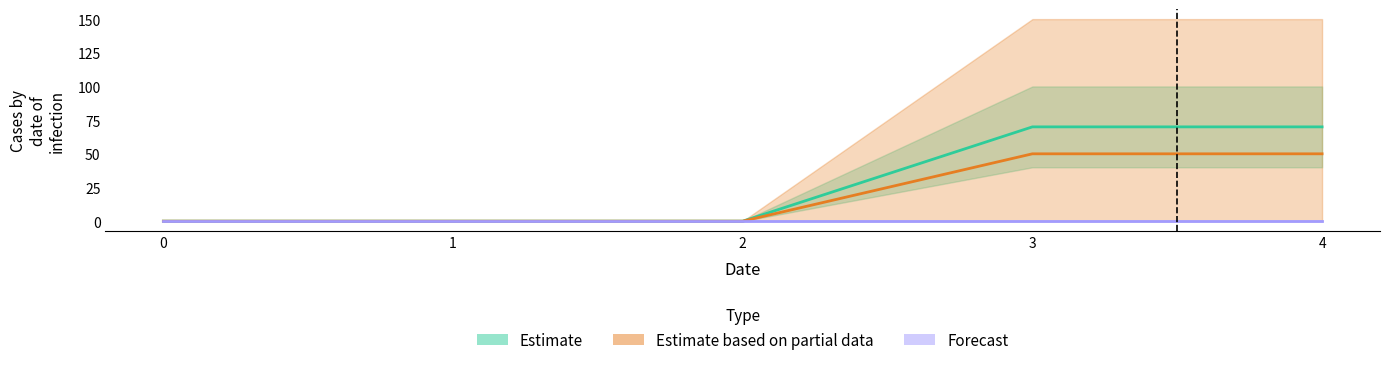

Reading left to right, what are all the values shown in this chart?

1: 0	0	0	70	70
2: 0	0	0	30	30
3: 0	0	0	50	50
4: 0	0	0	100	100
5: 0	0	0	0	0
6: 0	0	0	0	0